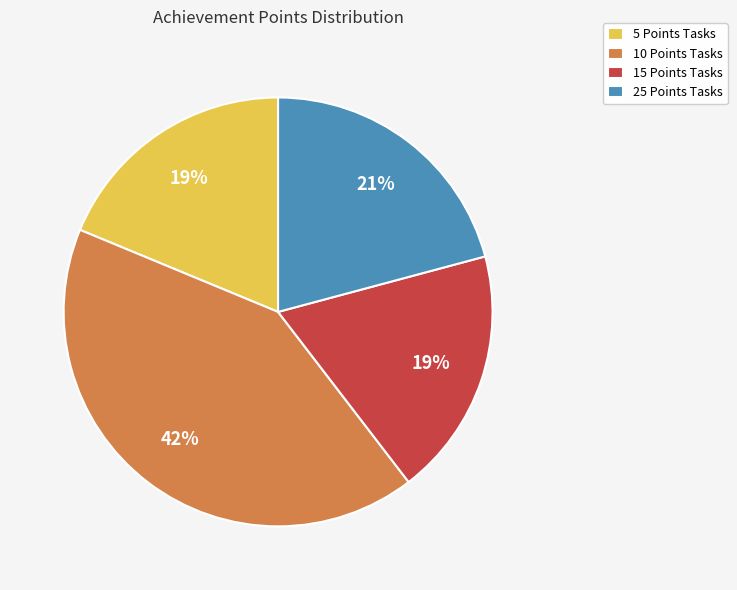

Between 15 Points Tasks and 25 Points Tasks, which is larger?

25 Points Tasks